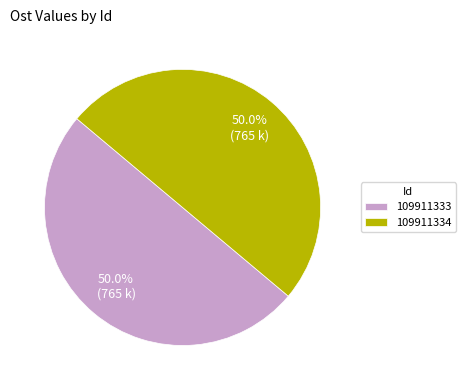

Is the sum of 109911334 and 109911333 greater than half?

Yes